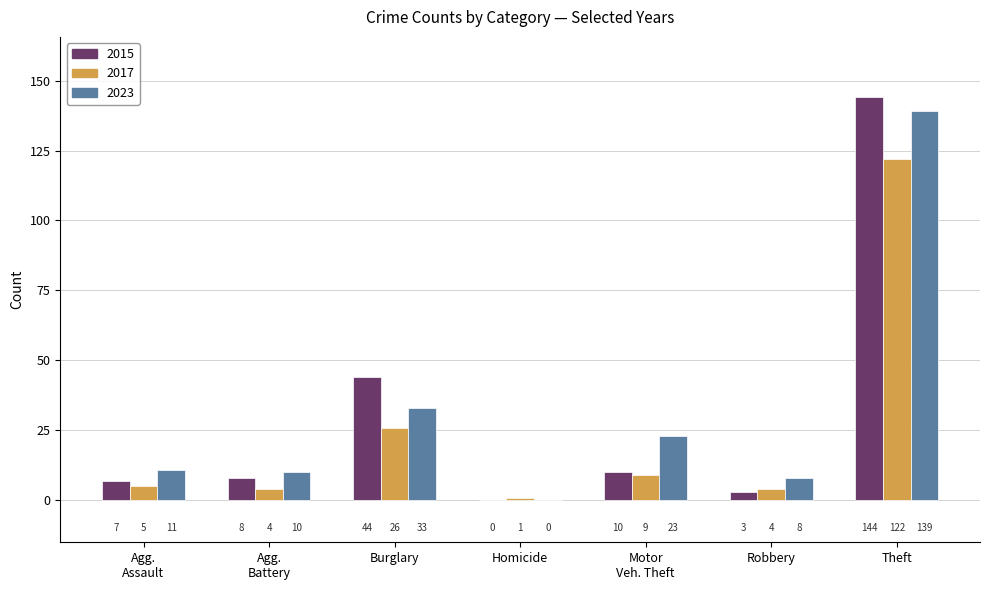

How many distinct data groups are displayed?

3